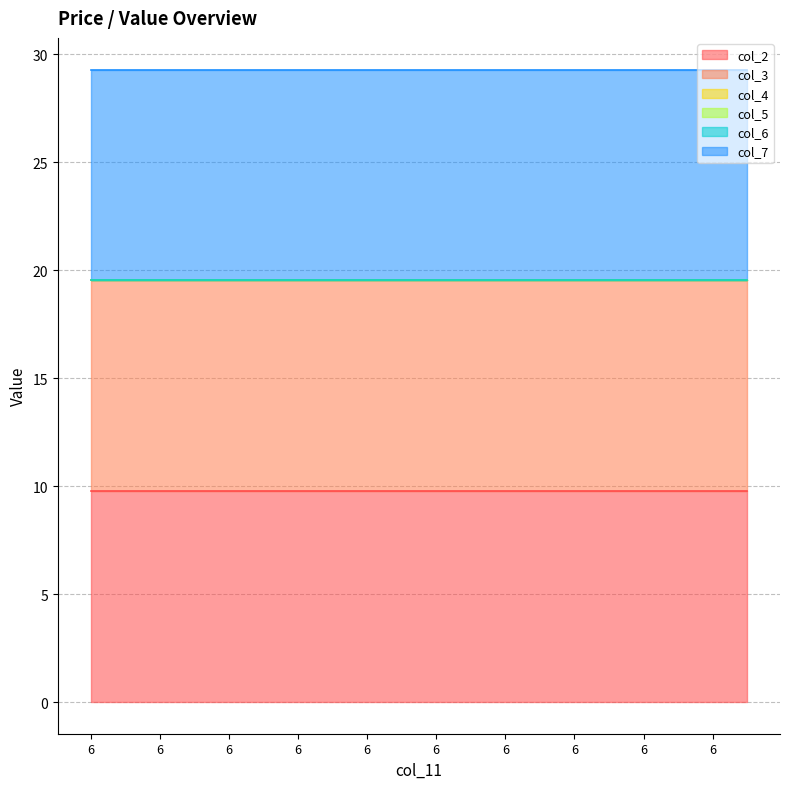

Reading left to right, extract all data points from this chart.

col_2: 6=9.8	6=9.8	6=9.8	6=9.8	6=9.8	6=9.8	6=9.8	6=9.8	6=9.8	6=9.8	6=9.8	6=9.8	6=9.8	6=9.8	6=9.8	6=9.8	6=9.8	6=9.8	6=9.8	6=9.8
col_3: 6=9.8	6=9.8	6=9.8	6=9.8	6=9.8	6=9.8	6=9.8	6=9.8	6=9.8	6=9.8	6=9.8	6=9.8	6=9.8	6=9.8	6=9.8	6=9.8	6=9.8	6=9.8	6=9.8	6=9.8
col_4: 6=0.0	6=0.0	6=0.0	6=0.0	6=0.0	6=0.0	6=0.0	6=0.0	6=0.0	6=0.0	6=0.0	6=0.0	6=0.0	6=0.0	6=0.0	6=0.0	6=0.0	6=0.0	6=0.0	6=0.0
col_5: 6=0.0	6=0.0	6=0.0	6=0.0	6=0.0	6=0.0	6=0.0	6=0.0	6=0.0	6=0.0	6=0.0	6=0.0	6=0.0	6=0.0	6=0.0	6=0.0	6=0.0	6=0.0	6=0.0	6=0.0
col_6: 6=0.0	6=0.0	6=0.0	6=0.0	6=0.0	6=0.0	6=0.0	6=0.0	6=0.0	6=0.0	6=0.0	6=0.0	6=0.0	6=0.0	6=0.0	6=0.0	6=0.0	6=0.0	6=0.0	6=0.0
col_7: 6=9.8	6=9.8	6=9.8	6=9.8	6=9.8	6=9.8	6=9.8	6=9.8	6=9.8	6=9.8	6=9.8	6=9.8	6=9.8	6=9.8	6=9.8	6=9.8	6=9.8	6=9.8	6=9.8	6=9.8